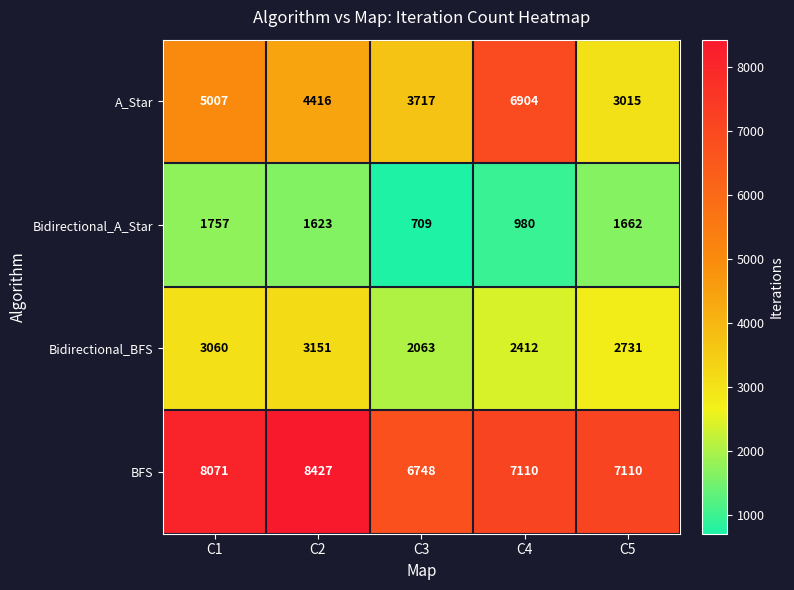

Which series has the largest range (max minus min)?

A_Star